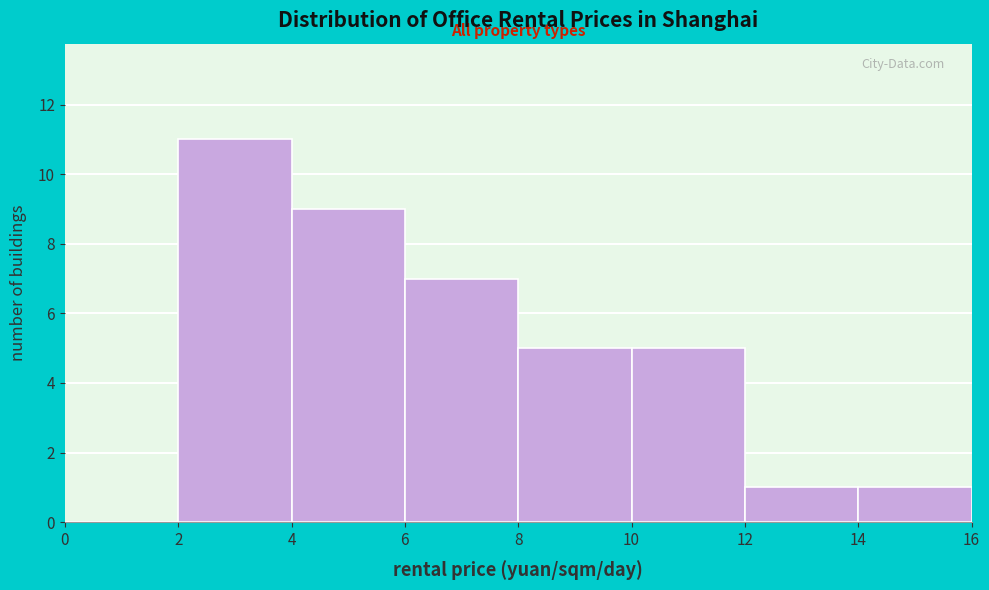

Reading left to right, list every bar in this chart as the range it spans on the x-axis followed by its height. The values are not printed on the chart, so give them approximately, as read against the axis.

0 to 2: 0
2 to 4: 11
4 to 6: 9
6 to 8: 7
8 to 10: 5
10 to 12: 5
12 to 14: 1
14 to 16: 1